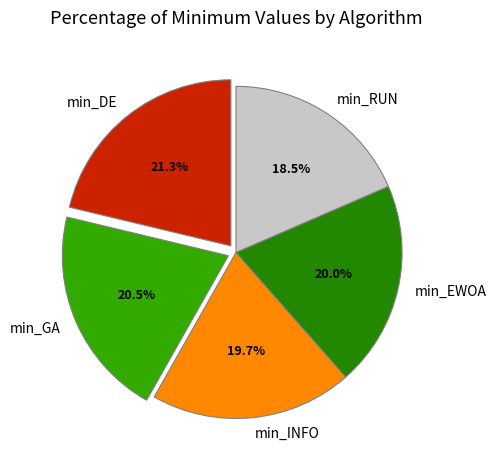

Is the sum of min_DE and min_RUN greater than half?

No